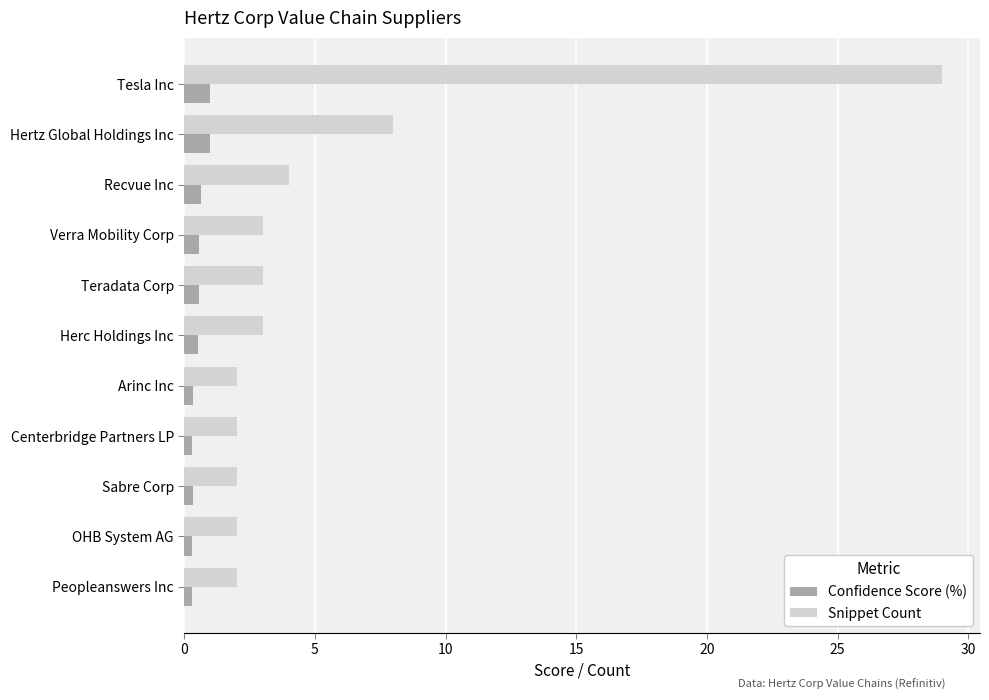

Where is Snippet Count nearest to the value 15?

Hertz Global Holdings Inc